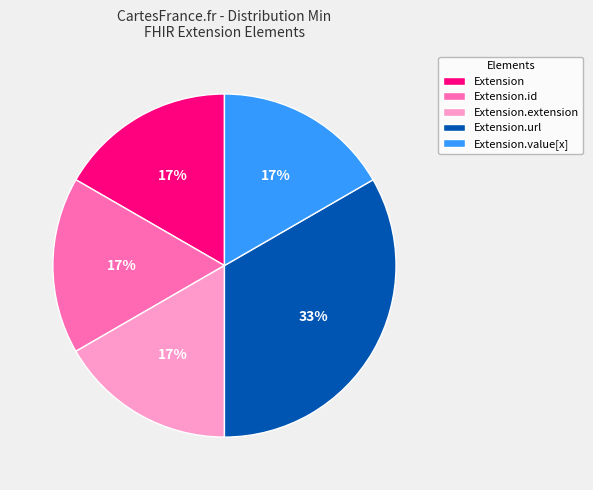

How many slices are in this pie chart?

5